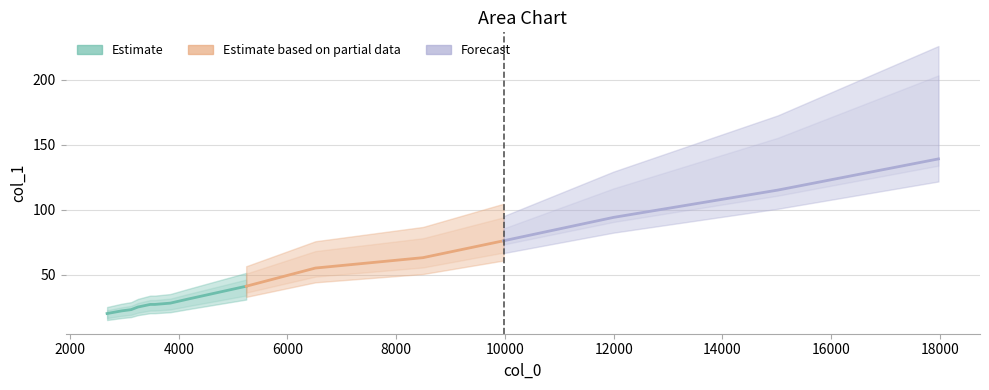

What is the greatest value displayed?

139